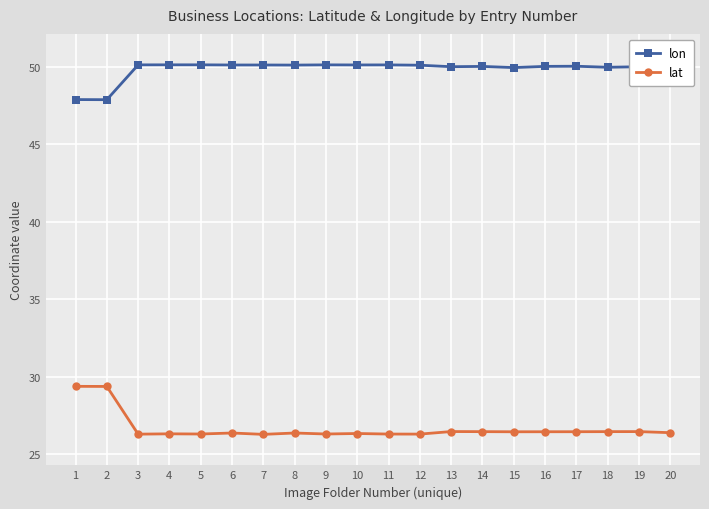

What is the difference between the highest and lowest values at 2?

18.5